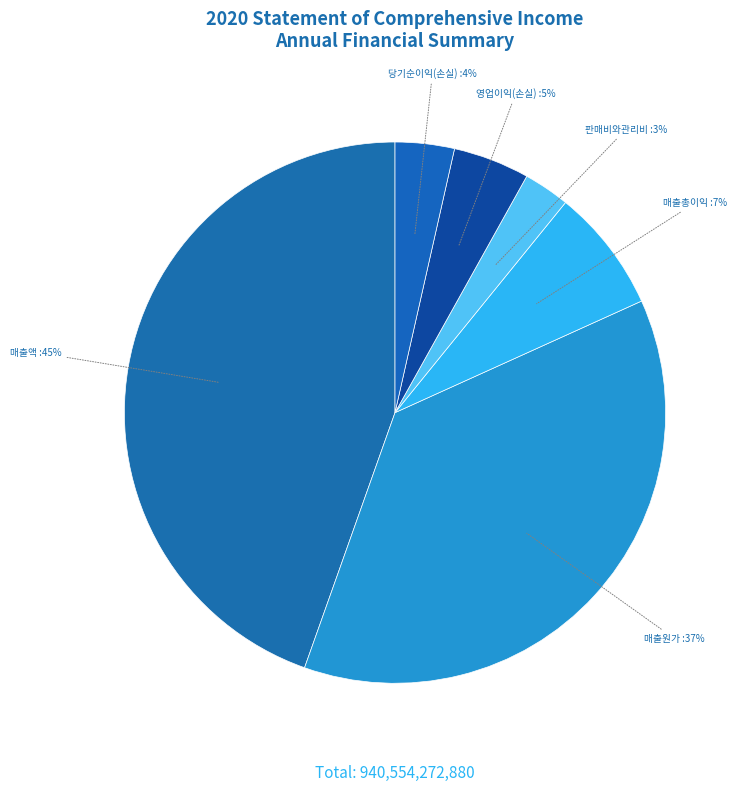

Between 매출원가 and 매출액, which is larger?

매출액